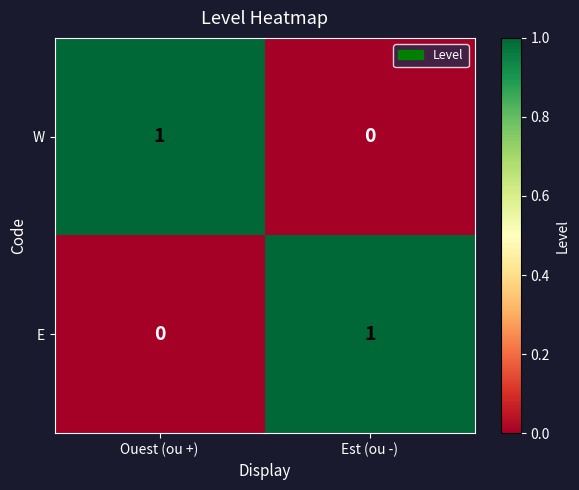

How many series are shown in this chart?

2